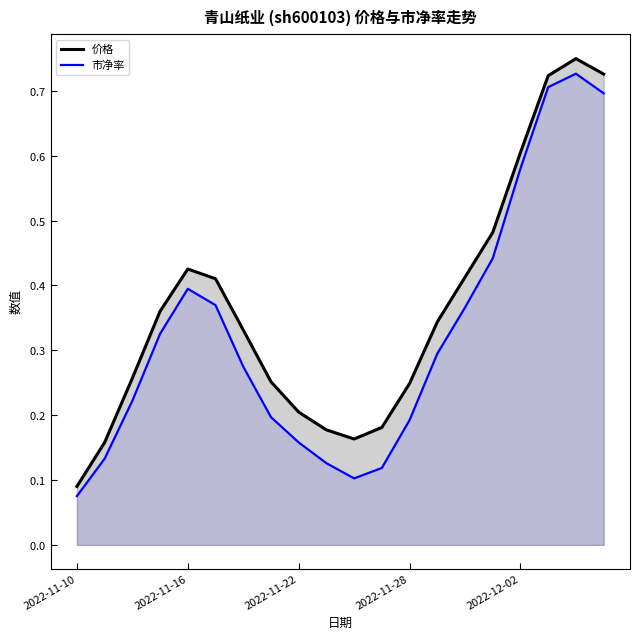

True or false: 市净率 and 价格 cross at least once.

False